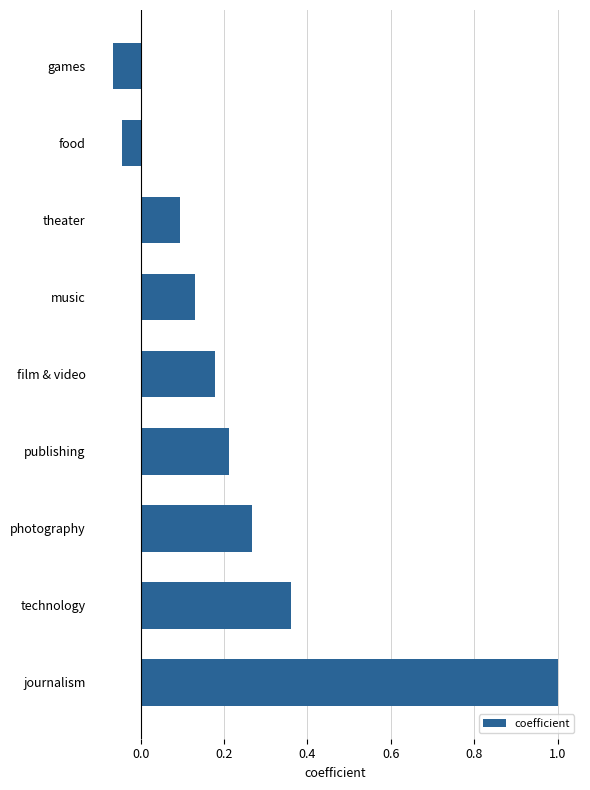

True or false: the data shows 0.6 at journalism.

False